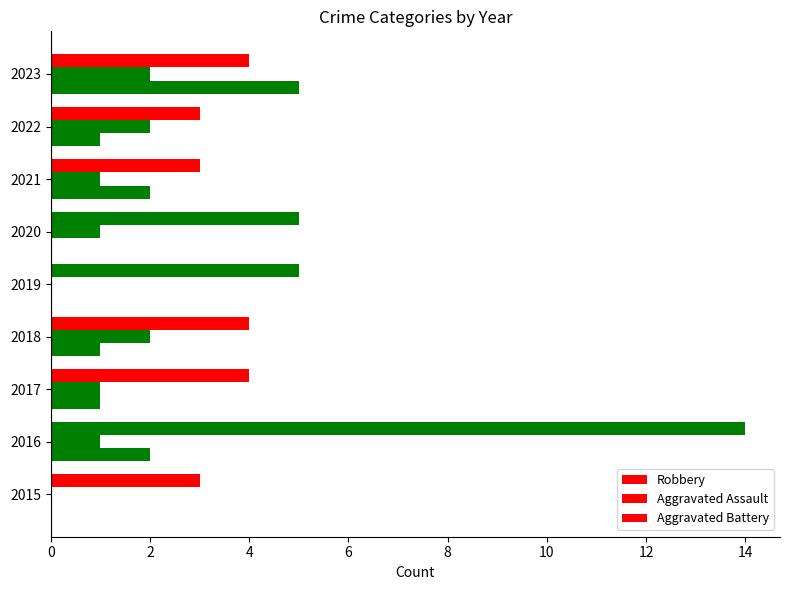

How many series are shown in this chart?

3